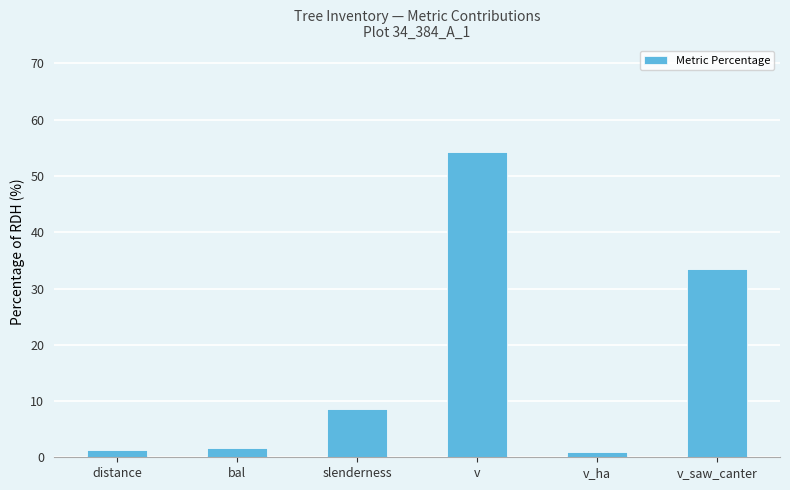

What position from the left is v_saw_canter?

6